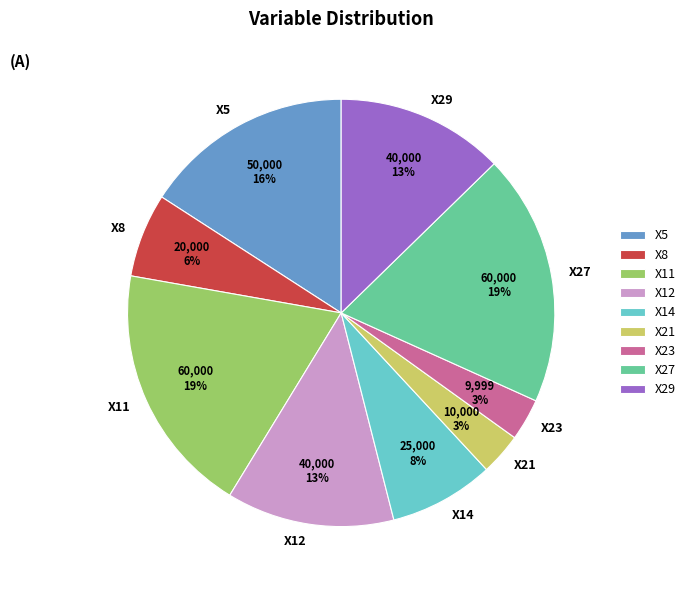

The X12 slice represents 13% of the pie. True or false?

True